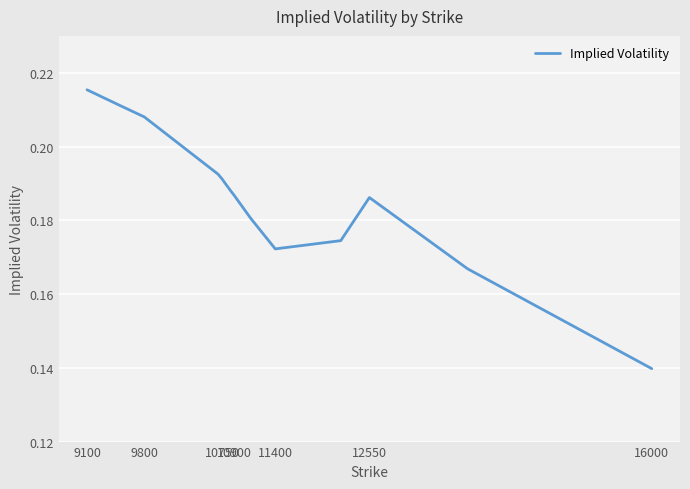

How many values are between 0 and 1?

14